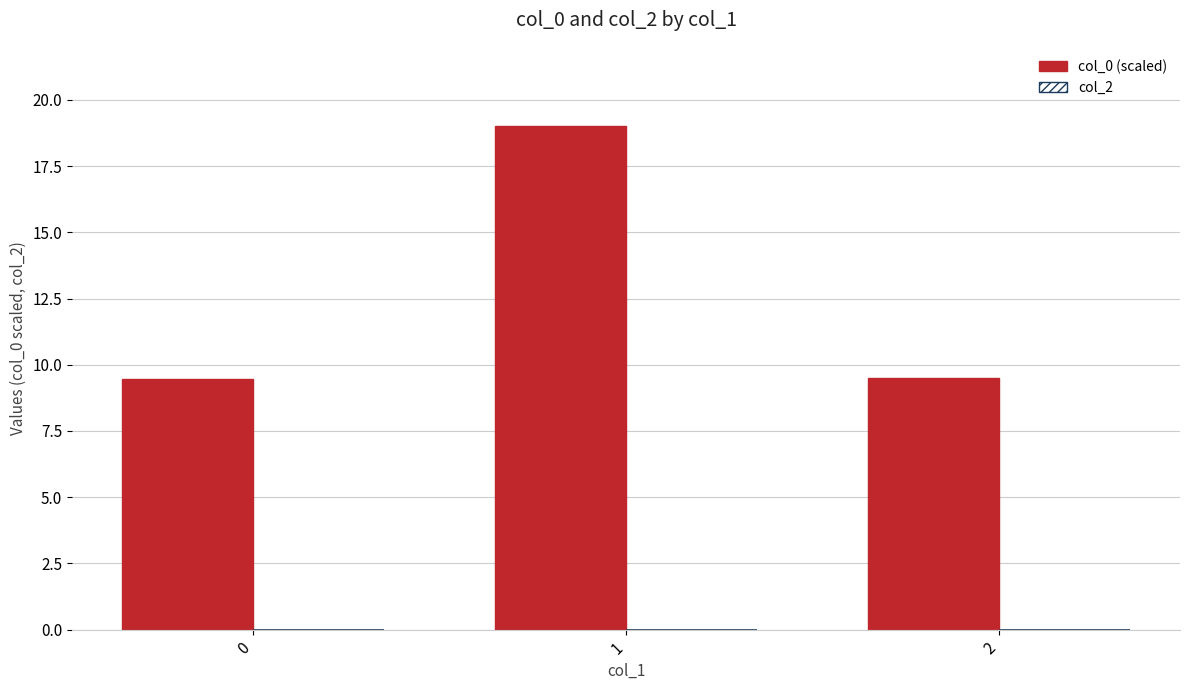

What is the minimum value shown in the chart?

9.5